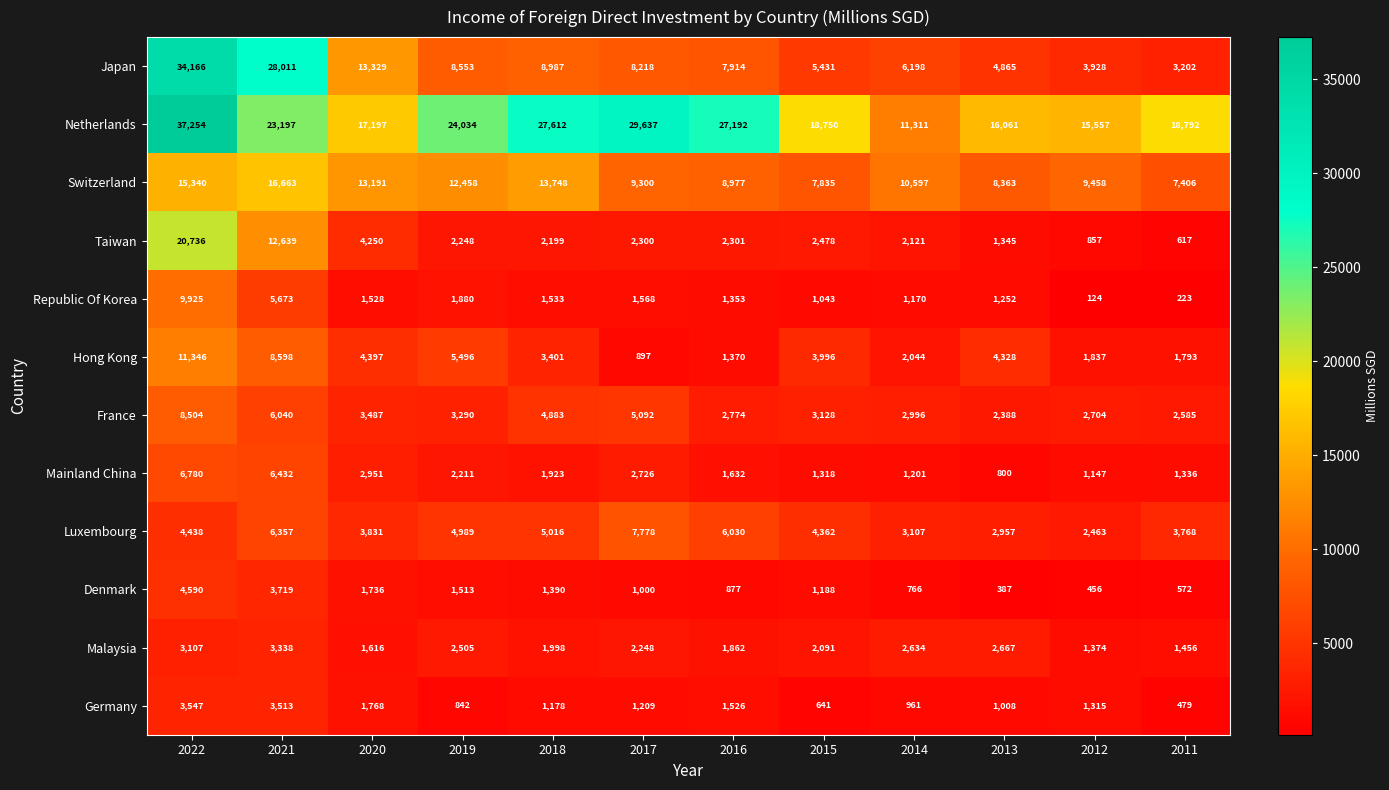

At 2021, list the series in order from largest to smallest.

Japan, Netherlands, Switzerland, Taiwan, Hong Kong, Mainland China, Luxembourg, France, Republic Of Korea, Denmark, Germany, Malaysia